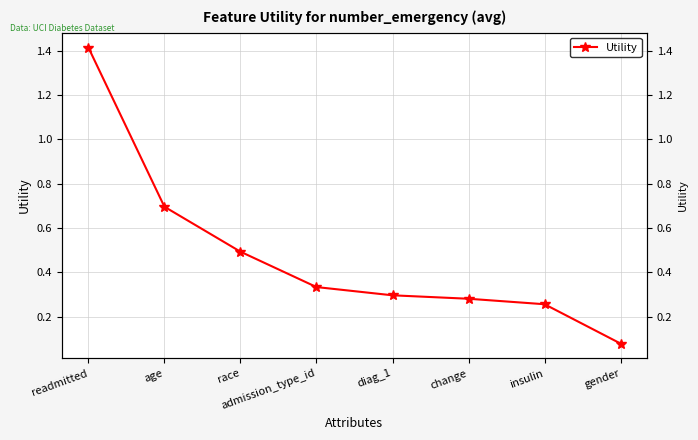

Which category has the lowest value across all series?

gender